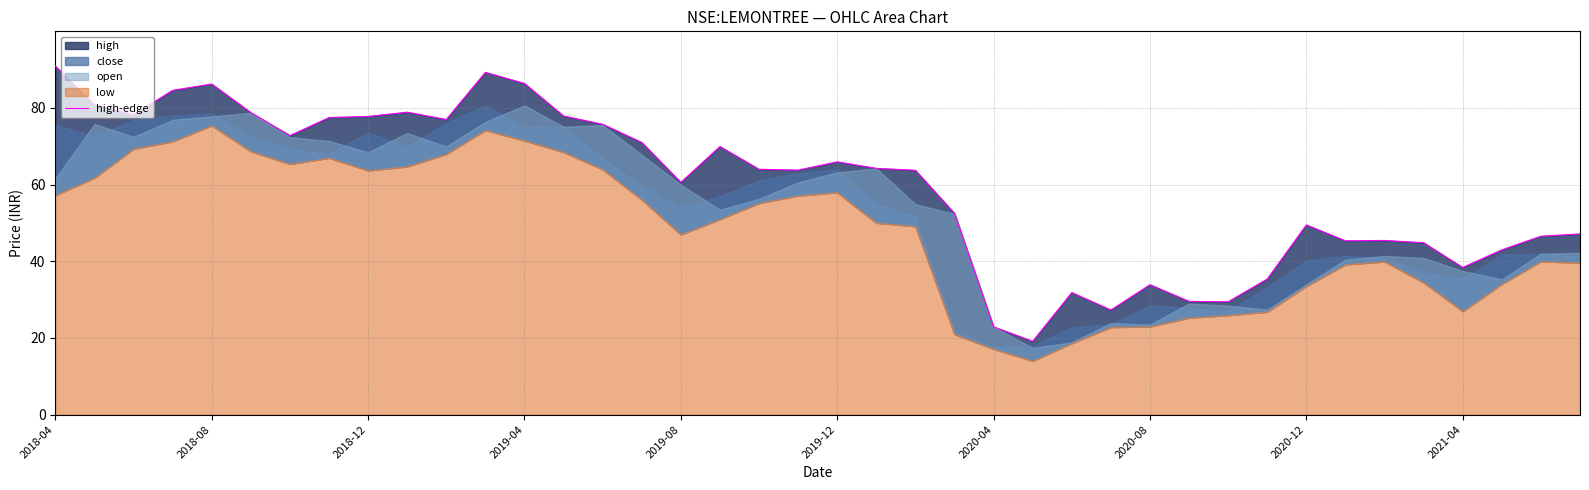

Where is the data nearest to the value 55?

23